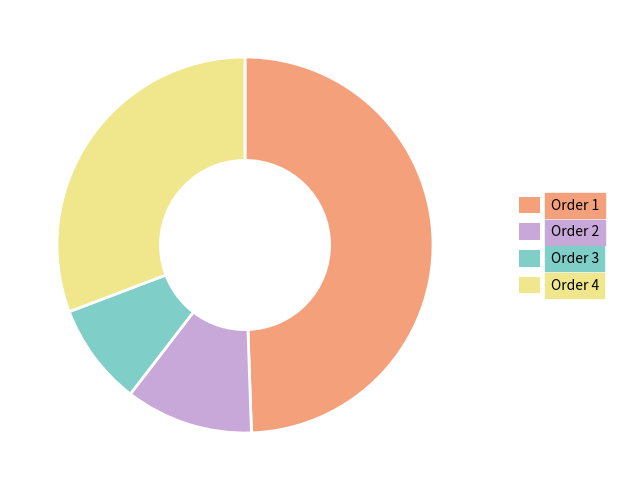

Which slice is the largest?

Order 1